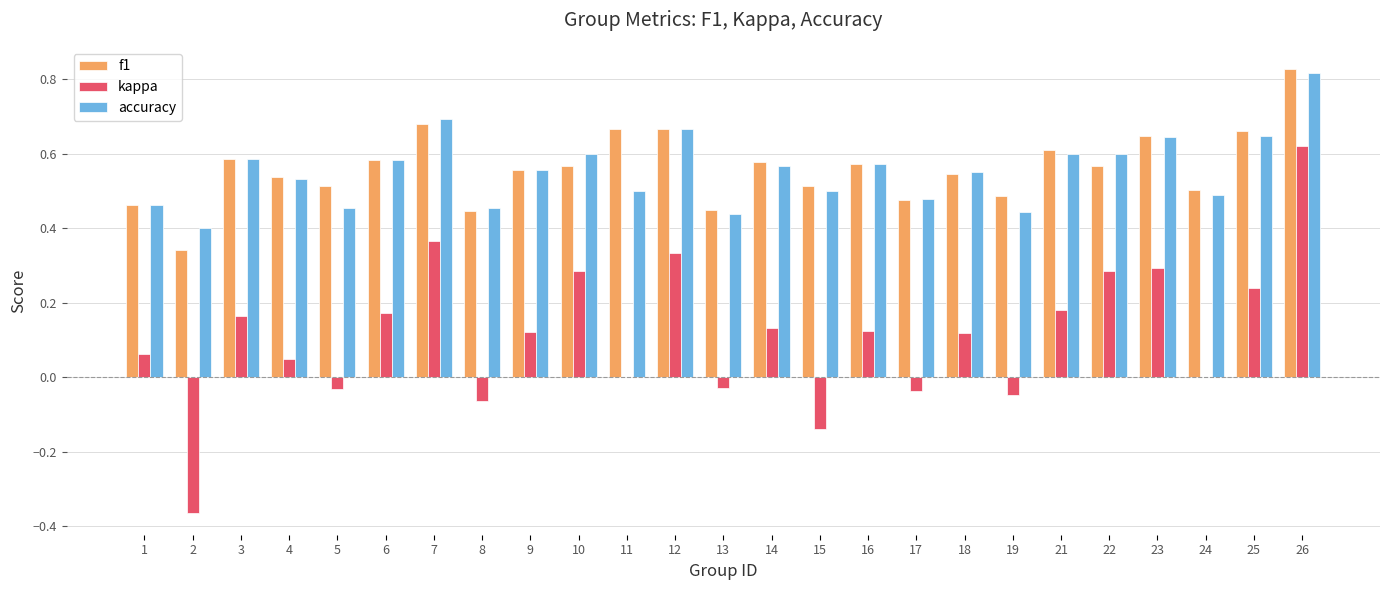

What is the sum of the accuracy values at 2 and 1?

0.9